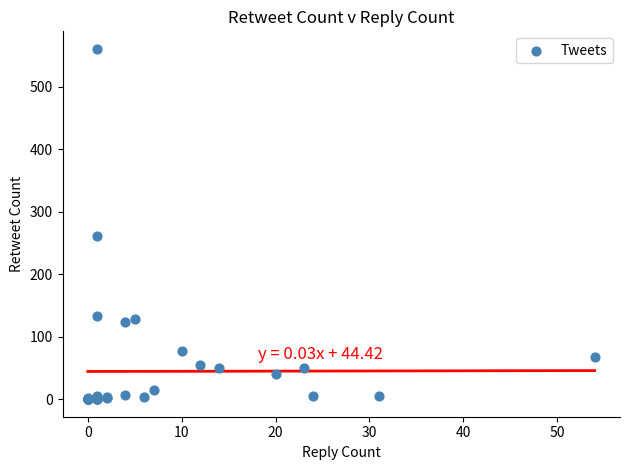

What Y value in the scatter plot is closest to 280?

262